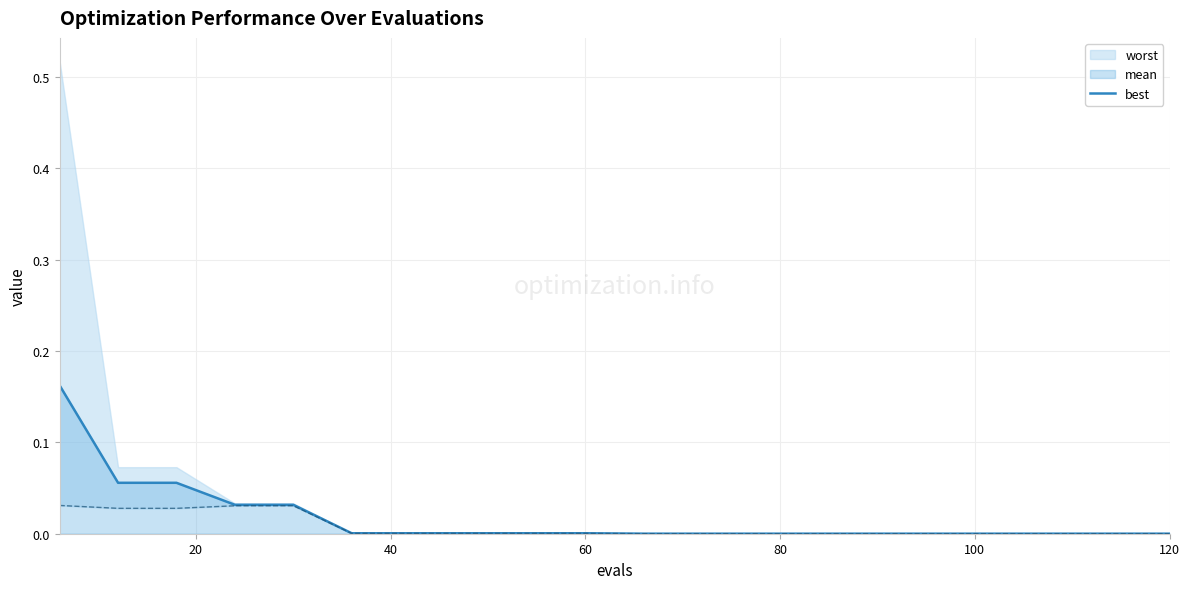

True or false: the data has more than 2 interior local peaks.

False